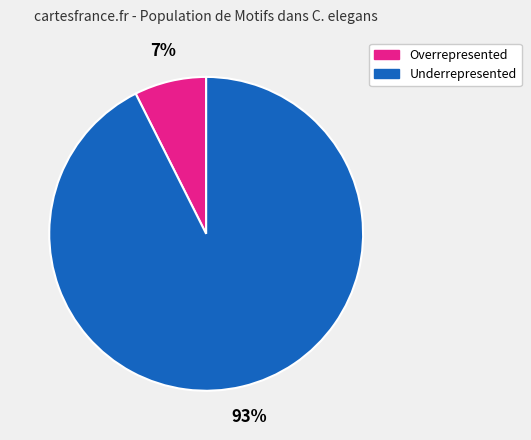

To the nearest percent, what is the average slice percentage?

50%